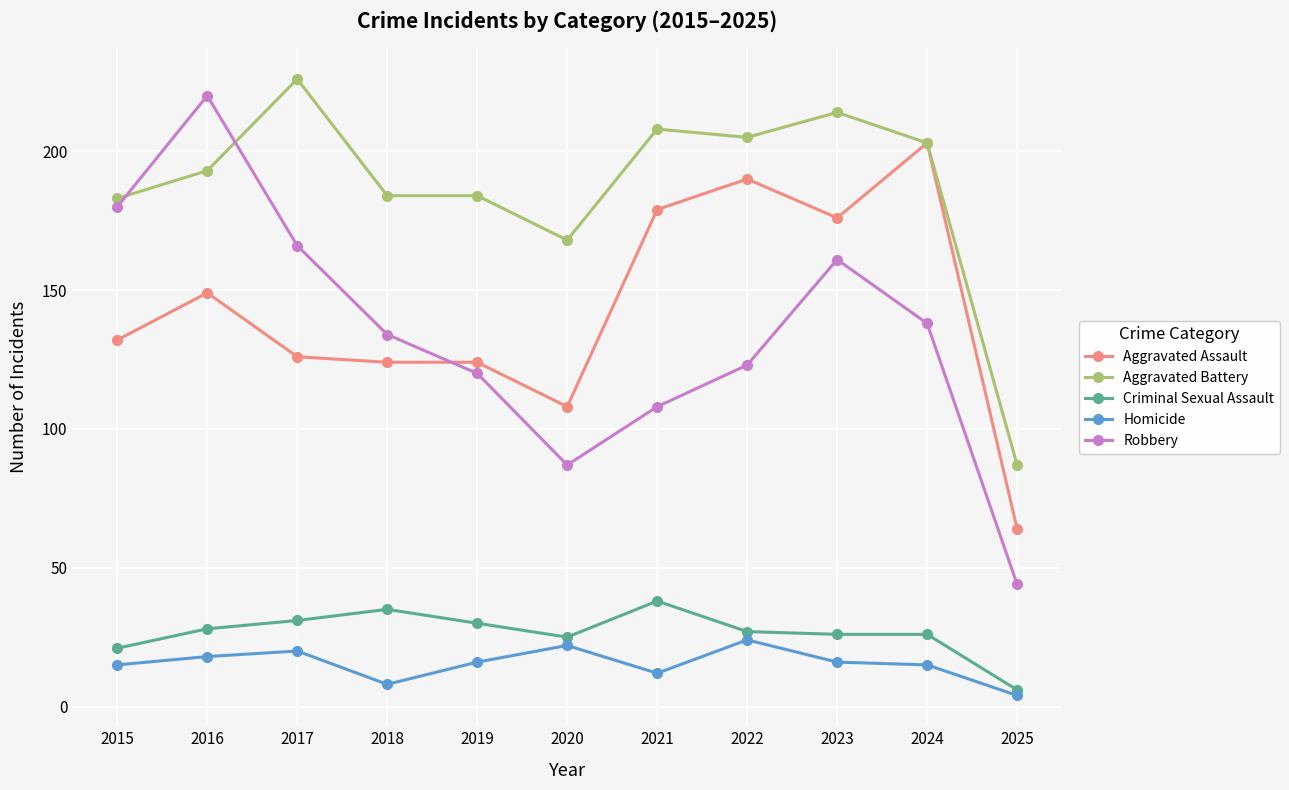

True or false: Robbery has a value of 45 at 2022.

False